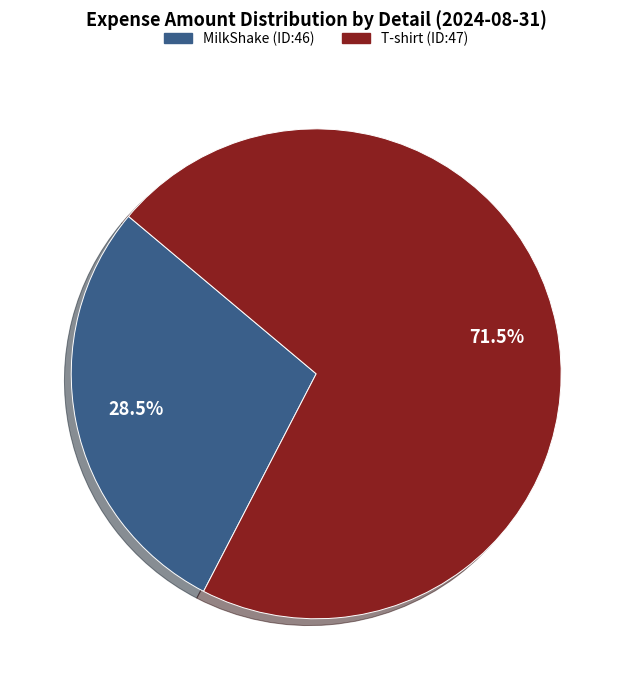

True or false: MilkShake (ID:46) accounts for 23% of the total.

False